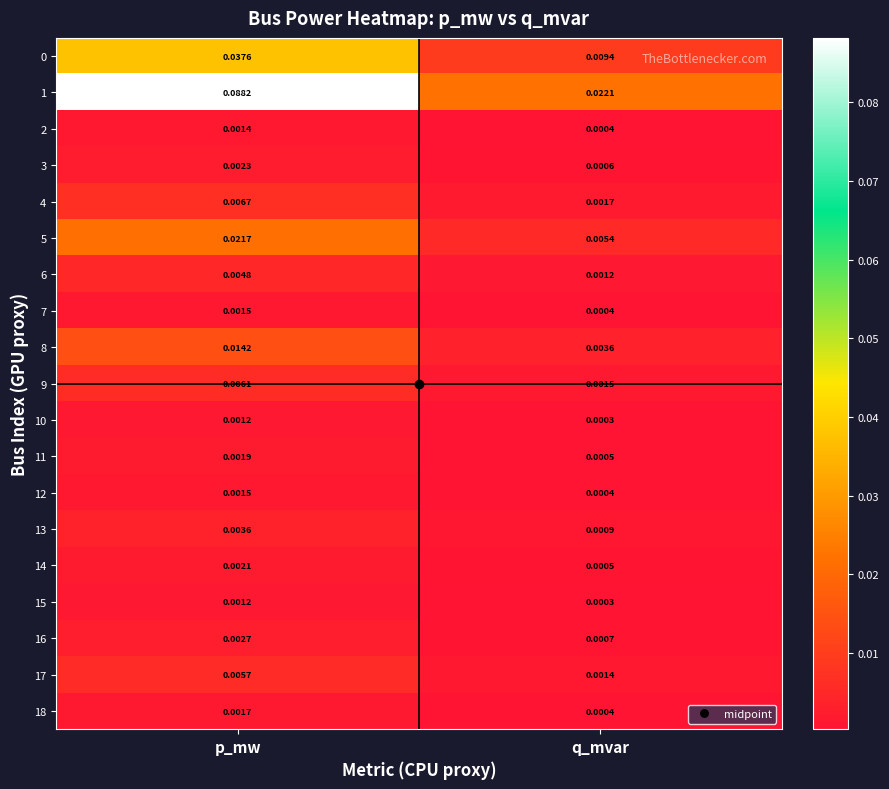

At which label is 7 closest to 0?

q_mvar